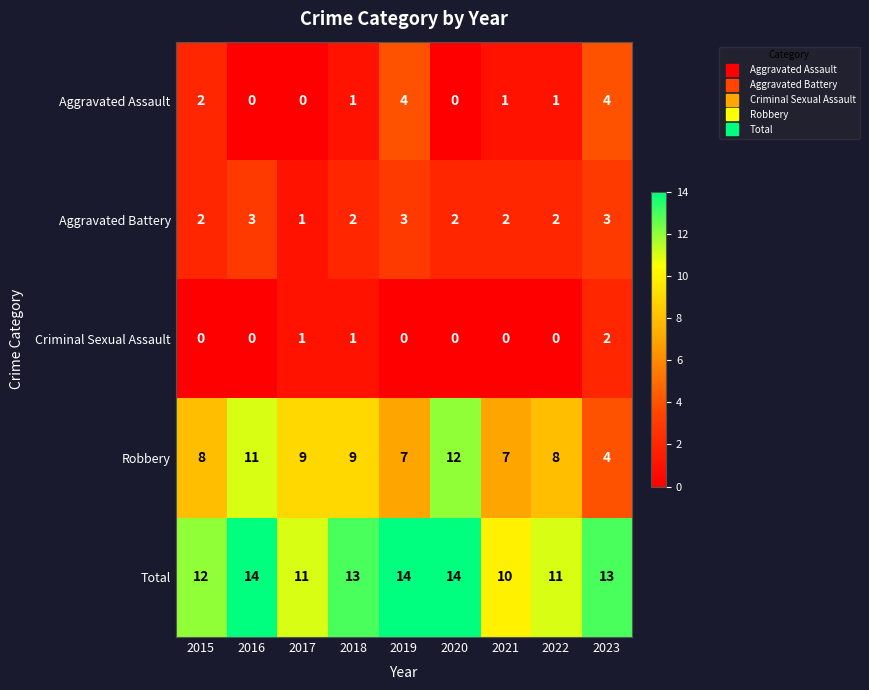

What is the maximum value shown in the chart?

14